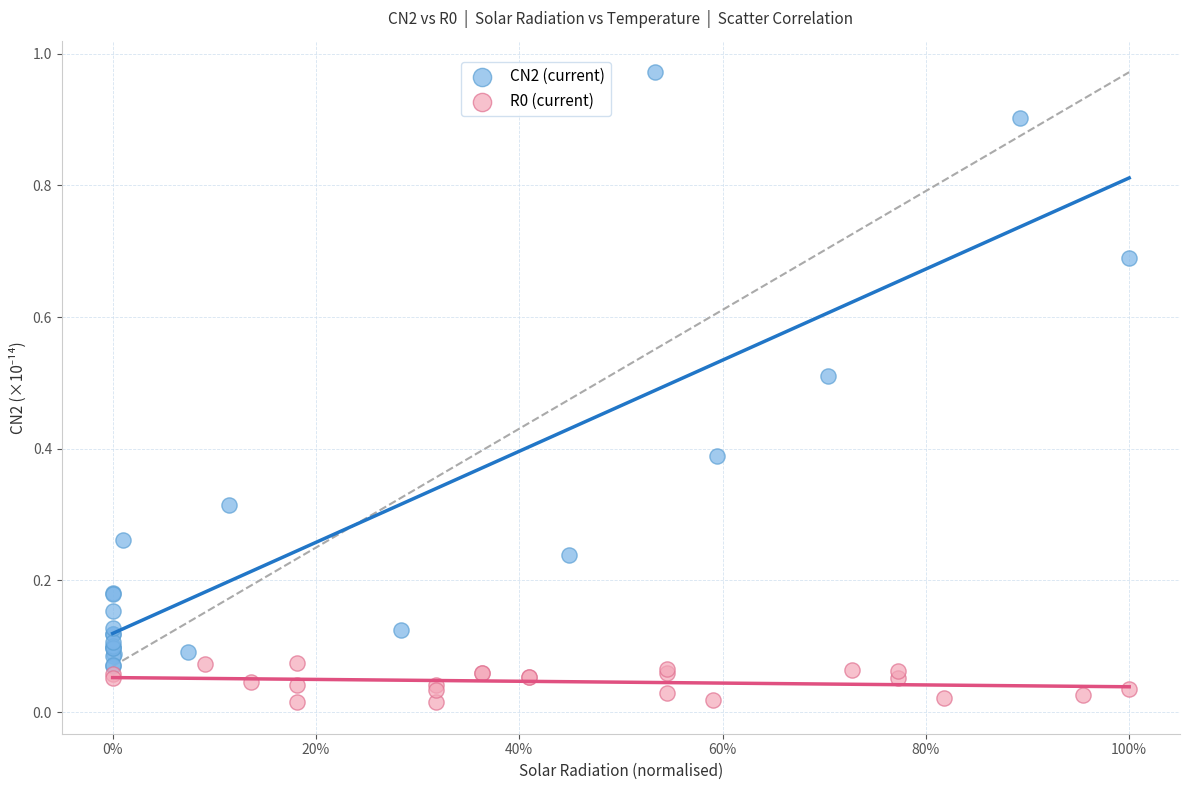

Which series has the largest Y range (max minus min)?

CN2 (current)